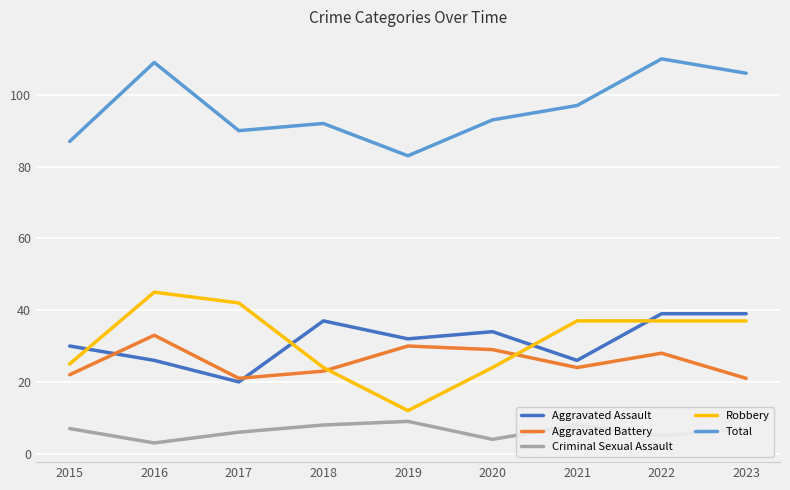

Reading left to right, transcribe all the data shown in this chart.

Aggravated Assault: 2015=30	2016=26	2017=20	2018=37	2019=32	2020=34	2021=26	2022=39	2023=39
Aggravated Battery: 2015=22	2016=33	2017=21	2018=23	2019=30	2020=29	2021=24	2022=28	2023=21
Criminal Sexual Assault: 2015=7	2016=3	2017=6	2018=8	2019=9	2020=4	2021=8	2022=5	2023=7
Robbery: 2015=25	2016=45	2017=42	2018=24	2019=12	2020=24	2021=37	2022=37	2023=37
Total: 2015=87	2016=109	2017=90	2018=92	2019=83	2020=93	2021=97	2022=110	2023=106